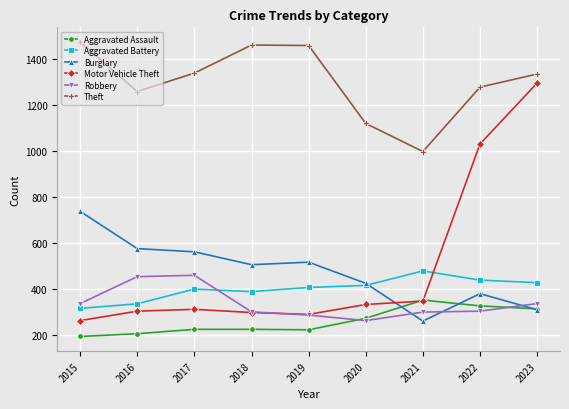

What is the sum of all Robbery values?

3043